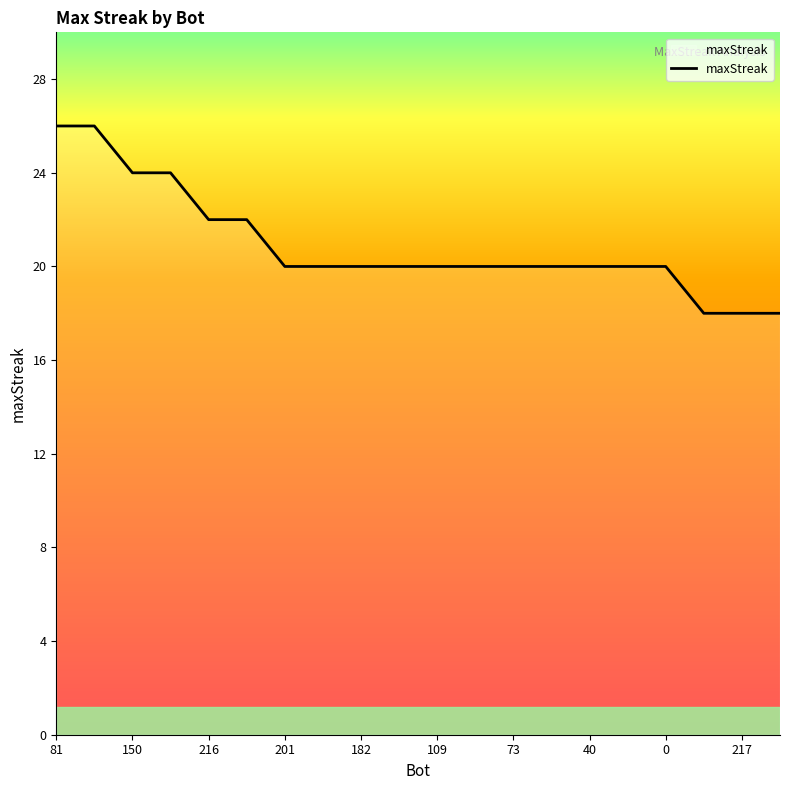

What is the difference between the maximum and minimum values?

8